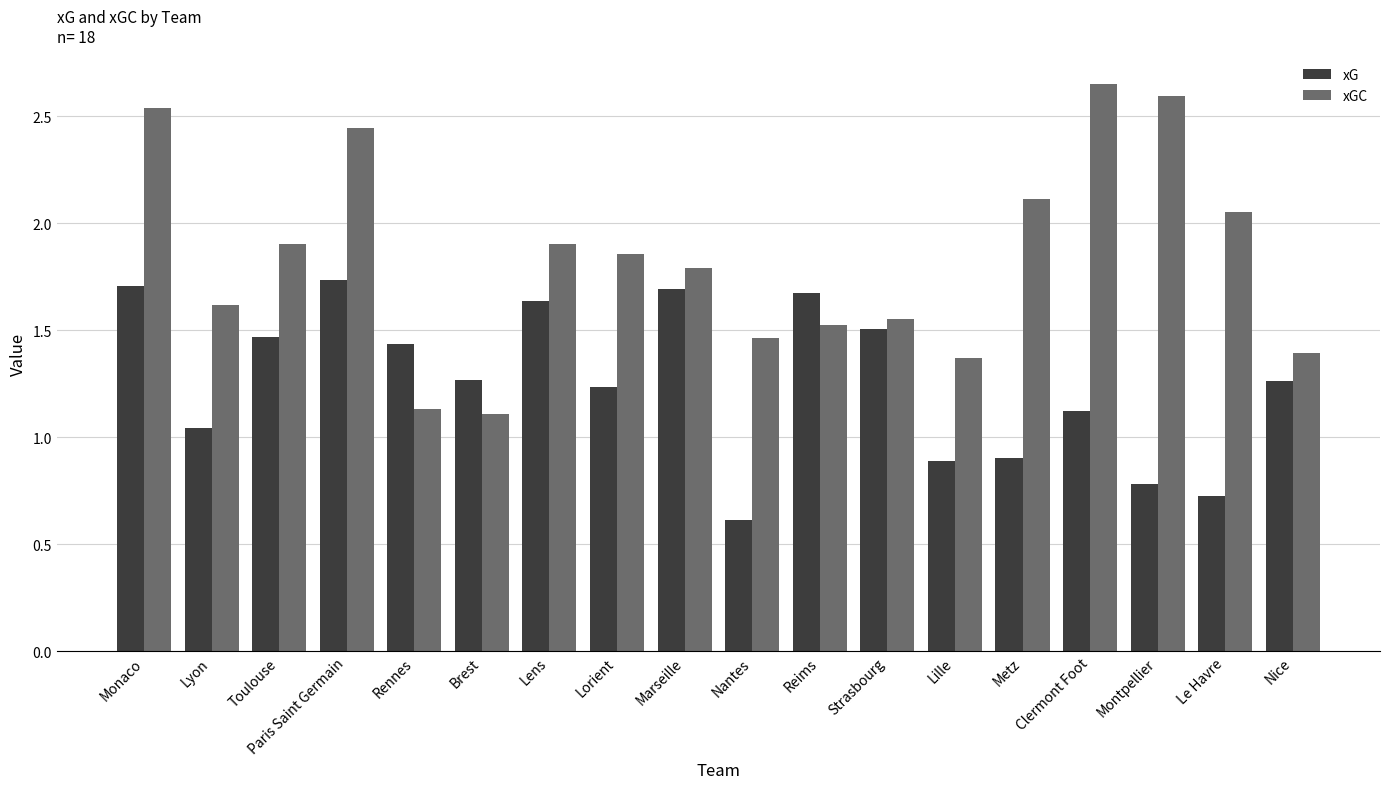

At which label is xG closest to 1?

Lyon